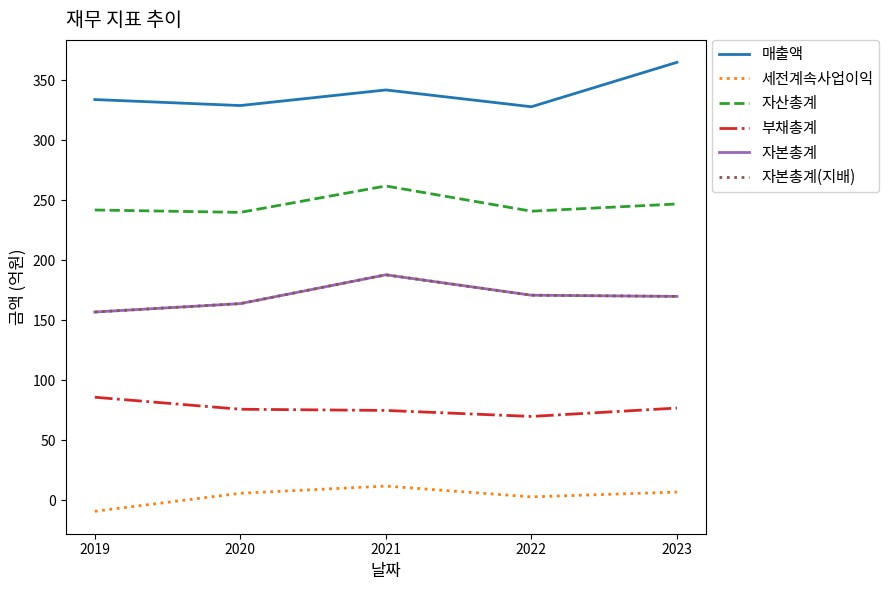

What is the maximum value shown in the chart?

365